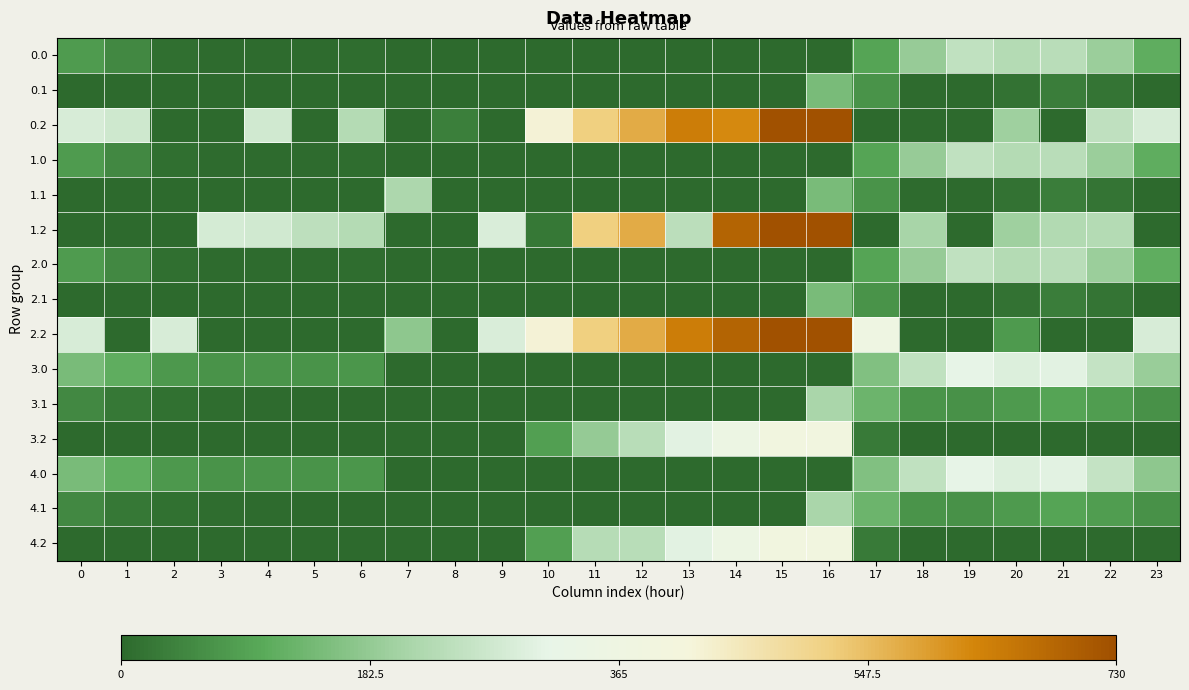

Reading left to right, what are all the values shown in this chart?

0.0: 0=82.0	1=49.5	2=10.3	3=4.4	4=4.9	5=3.8	6=8.0	7=0.0	8=0.0	9=0.0	10=0.0	11=0.0	12=0.0	13=0.0	14=0.0	15=0.0	16=0.0	17=94.8	18=186.7	19=249.2	20=229.9	21=238.4	22=192.3	23=111.3
0.1: 0=0.0	1=0.0	2=0.0	3=0.0	4=0.0	5=0.0	6=0.0	7=0.0	8=0.0	9=0.0	10=0.0	11=0.0	12=0.0	13=0.0	14=0.0	15=0.0	16=147.3	17=66.6	18=5.4	19=0.2	20=14.5	21=32.4	22=19.9	23=0.0
0.2: 0=287.1	1=272.7	2=0.0	3=0.0	4=274.4	5=0.0	6=228.8	7=0.0	8=35.3	9=0.0	10=423.5	11=520.6	12=571.2	13=640.4	14=621.5	15=725.8	16=726.6	17=0.0	18=0.0	19=0.0	20=199.2	21=0.0	22=247.4	23=287.5
1.0: 0=82.0	1=49.5	2=10.3	3=4.4	4=4.9	5=3.8	6=8.0	7=0.0	8=0.0	9=0.0	10=0.0	11=0.0	12=0.0	13=0.0	14=0.0	15=0.0	16=0.0	17=94.8	18=186.7	19=249.2	20=229.9	21=238.4	22=192.3	23=111.3
1.1: 0=0.0	1=0.0	2=0.0	3=0.0	4=0.0	5=0.0	6=0.0	7=217.1	8=0.0	9=0.0	10=0.0	11=0.0	12=0.0	13=0.0	14=0.0	15=0.0	16=147.3	17=66.6	18=5.4	19=0.2	20=14.5	21=32.4	22=19.9	23=0.0
1.2: 0=0.0	1=0.0	2=0.0	3=281.0	4=274.4	5=245.0	6=228.8	7=0.0	8=0.0	9=288.5	10=23.5	11=520.6	12=571.2	13=240.4	14=687.4	15=725.8	16=726.6	17=0.0	18=210.0	19=0.0	20=199.2	21=226.4	22=229.5	23=0.0
2.0: 0=82.0	1=49.5	2=10.3	3=4.4	4=4.9	5=3.8	6=8.0	7=0.0	8=0.0	9=0.0	10=0.0	11=0.0	12=0.0	13=0.0	14=0.0	15=0.0	16=0.0	17=94.8	18=186.7	19=249.2	20=229.9	21=238.4	22=192.3	23=111.3
2.1: 0=0.0	1=0.0	2=0.0	3=0.0	4=0.0	5=0.0	6=0.0	7=0.0	8=0.0	9=0.0	10=0.0	11=0.0	12=0.0	13=0.0	14=0.0	15=0.0	16=147.3	17=66.6	18=5.4	19=0.2	20=14.5	21=32.4	22=19.9	23=0.0
2.2: 0=287.1	1=0.0	2=285.5	3=0.0	4=0.0	5=0.0	6=0.0	7=176.6	8=0.0	9=288.5	10=423.5	11=520.6	12=571.2	13=640.4	14=687.4	15=725.8	16=726.6	17=362.4	18=0.0	19=0.0	20=78.7	21=0.0	22=0.0	23=287.5
3.0: 0=146.0	1=113.5	2=74.3	3=68.4	4=68.9	5=67.8	6=72.0	7=0.0	8=0.0	9=0.0	10=0.0	11=0.0	12=0.0	13=0.0	14=0.0	15=0.0	16=0.0	17=158.8	18=250.7	19=313.2	20=293.9	21=302.4	22=256.3	23=189.6
3.1: 0=48.6	1=25.1	2=11.9	3=6.7	4=3.6	5=0.0	6=0.0	7=0.0	8=0.0	9=0.0	10=0.0	11=0.0	12=0.0	13=0.0	14=0.0	15=0.0	16=211.3	17=130.6	18=69.4	19=64.2	20=78.5	21=96.4	22=83.9	23=63.4
3.2: 0=0.0	1=0.0	2=0.0	3=0.0	4=0.0	5=0.0	6=0.0	7=0.0	8=0.0	9=0.0	10=87.5	11=184.6	12=235.2	13=304.4	14=351.4	15=389.8	16=390.6	17=26.4	18=0.0	19=0.0	20=0.0	21=0.0	22=0.0	23=0.0
4.0: 0=146.0	1=113.5	2=74.3	3=68.4	4=68.9	5=67.8	6=72.0	7=0.0	8=0.0	9=0.0	10=0.0	11=0.0	12=0.0	13=0.0	14=0.0	15=0.0	16=0.0	17=158.8	18=250.7	19=313.2	20=293.9	21=302.4	22=256.3	23=175.3
4.1: 0=48.6	1=25.1	2=11.9	3=6.7	4=3.6	5=0.0	6=0.0	7=0.0	8=0.0	9=0.0	10=0.0	11=0.0	12=0.0	13=0.0	14=0.0	15=0.0	16=211.3	17=130.6	18=69.4	19=64.2	20=78.5	21=96.4	22=83.9	23=63.4
4.2: 0=0.0	1=0.0	2=0.0	3=0.0	4=0.0	5=0.0	6=0.0	7=0.0	8=0.0	9=0.0	10=87.5	11=232.0	12=235.2	13=304.4	14=351.4	15=389.8	16=390.6	17=26.4	18=0.0	19=0.0	20=0.0	21=0.0	22=0.0	23=0.0